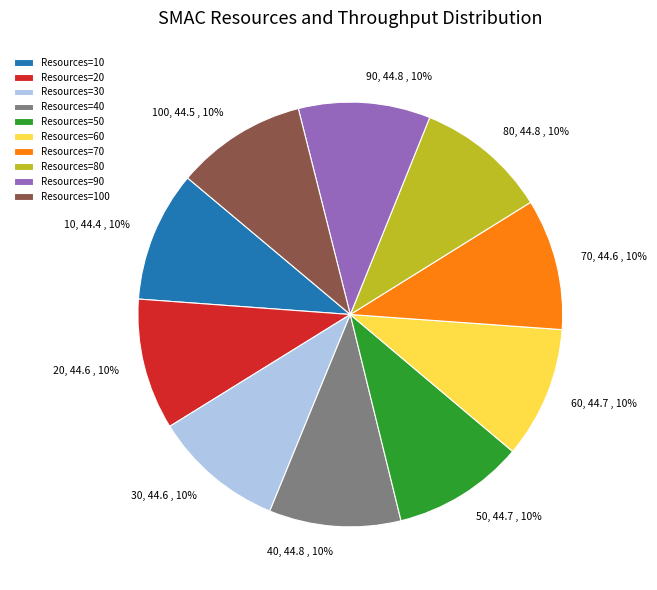

Do 60 and 90 together represent more than half of the pie?

No